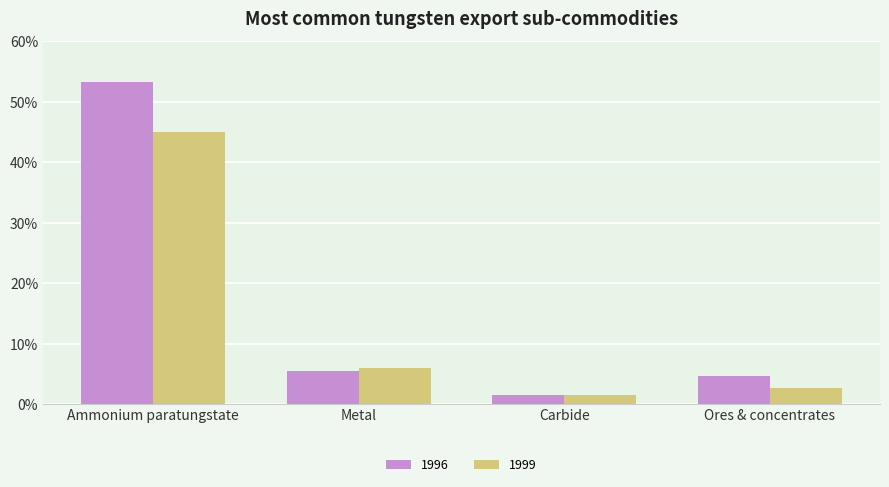

Reading left to right, list all the values displayed in this chart.

1996: 12425	1265	358	1086
1999: 10507	1399	357	607